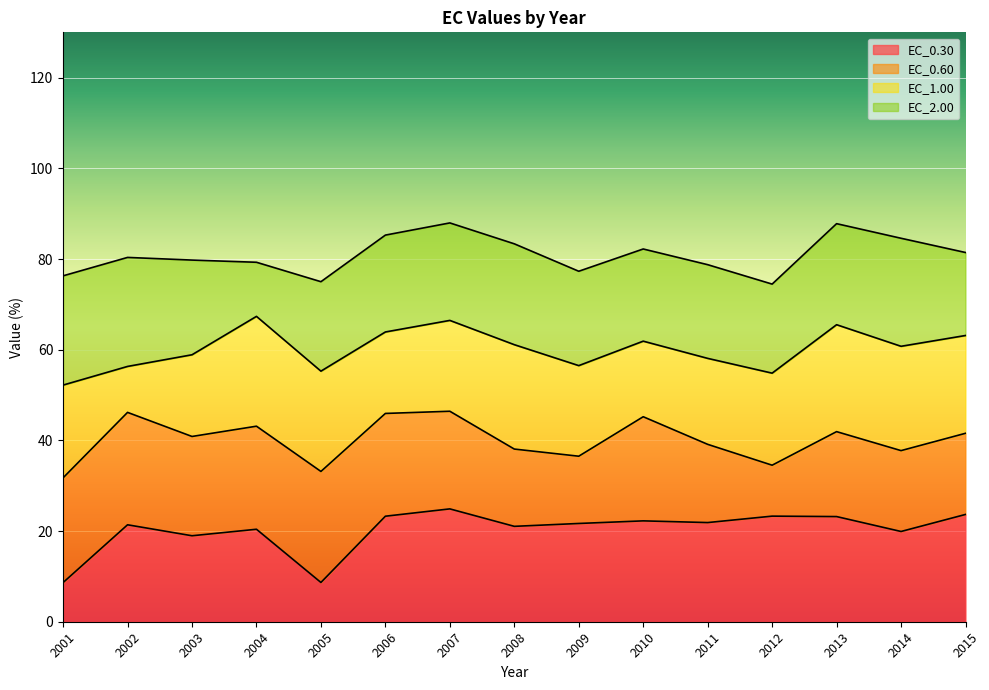

True or false: EC_0.30 has a value of 36.5 at 2015.

False